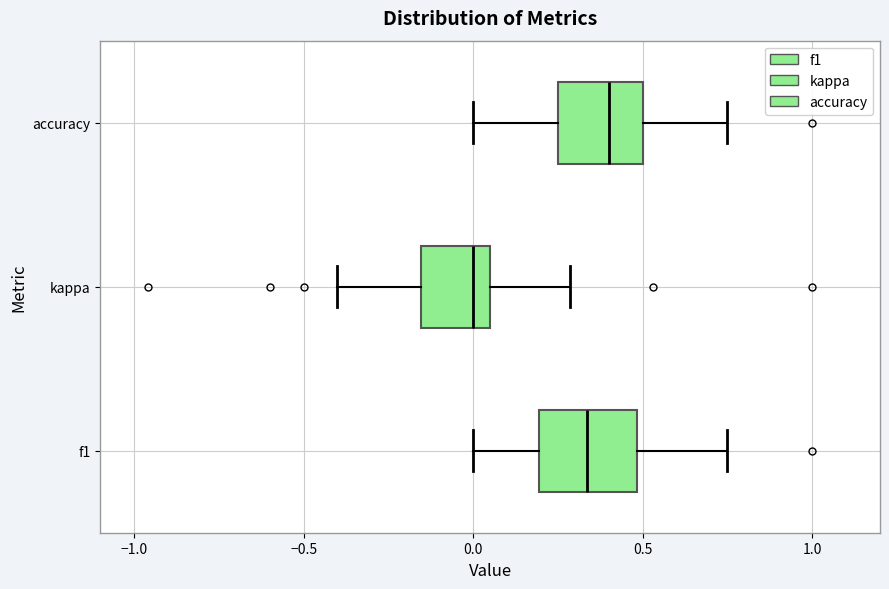

Where is the left edge of the box for accuracy on the x-axis? The values are not printed on the chart, so give them approximately, as read against the axis.

0.25